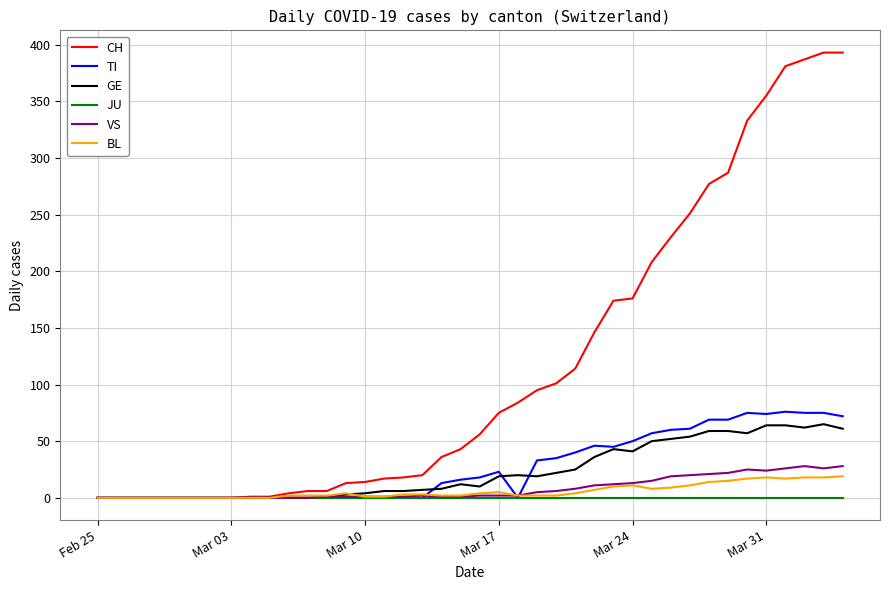

Count the number of categories in the chart.

40